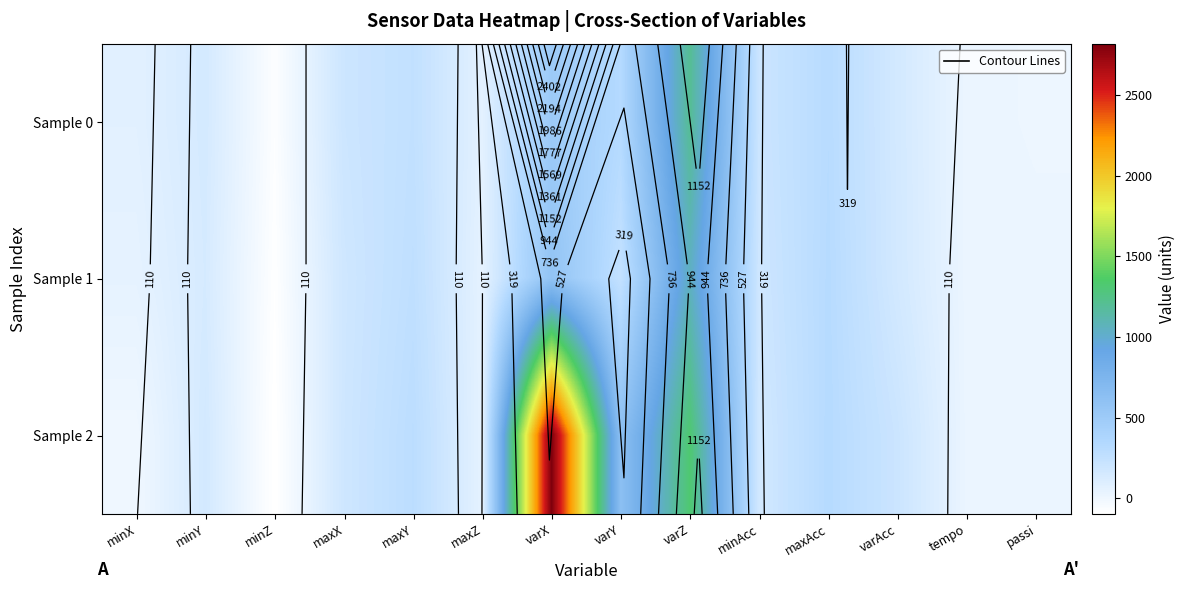

How many values in the Sample 0 series exceed 197?

7